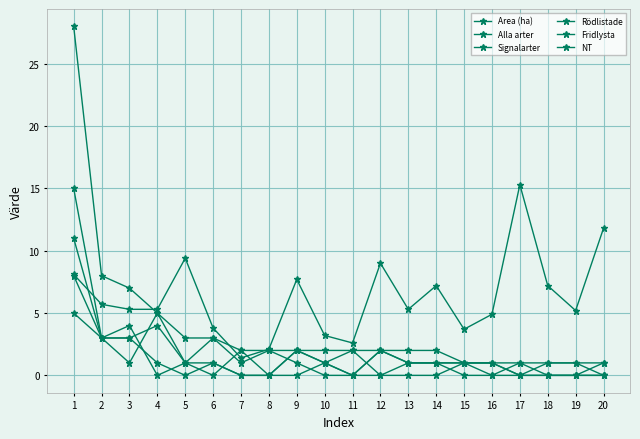

How many data points does each series have?

20